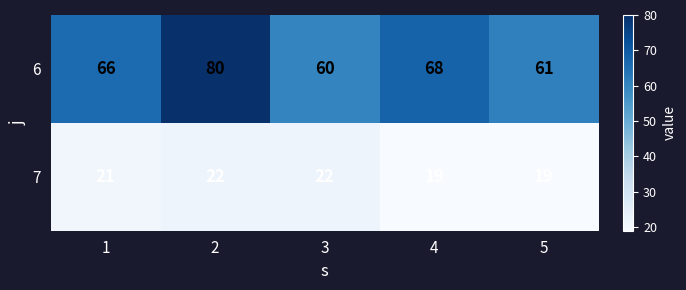

True or false: 6 has a value of 68 at 4.

True